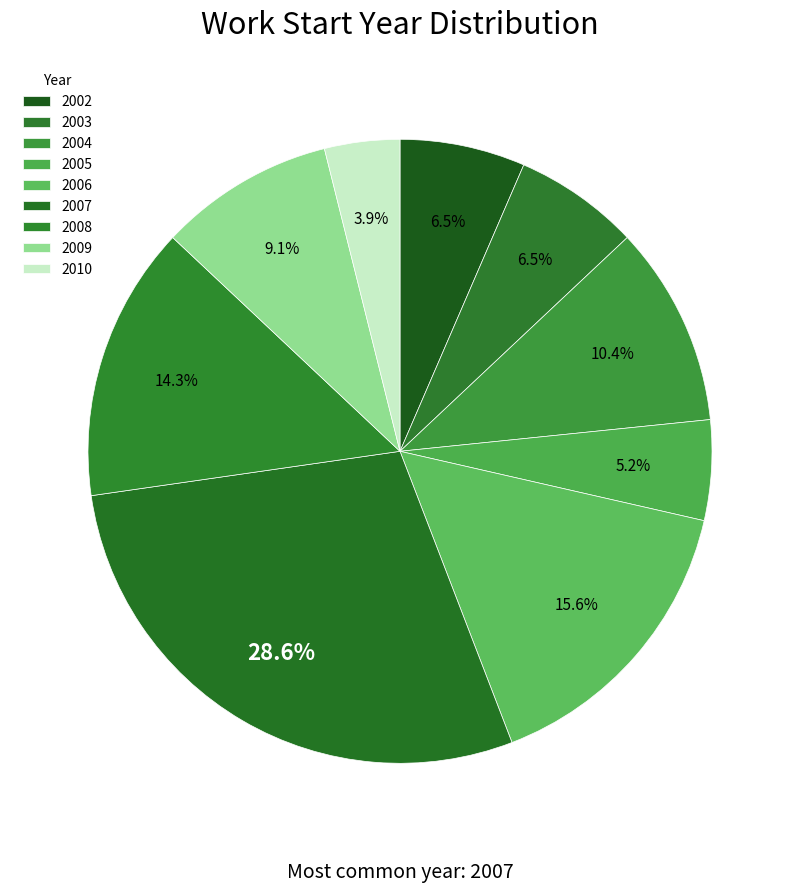

Which slice is the smallest?

2010